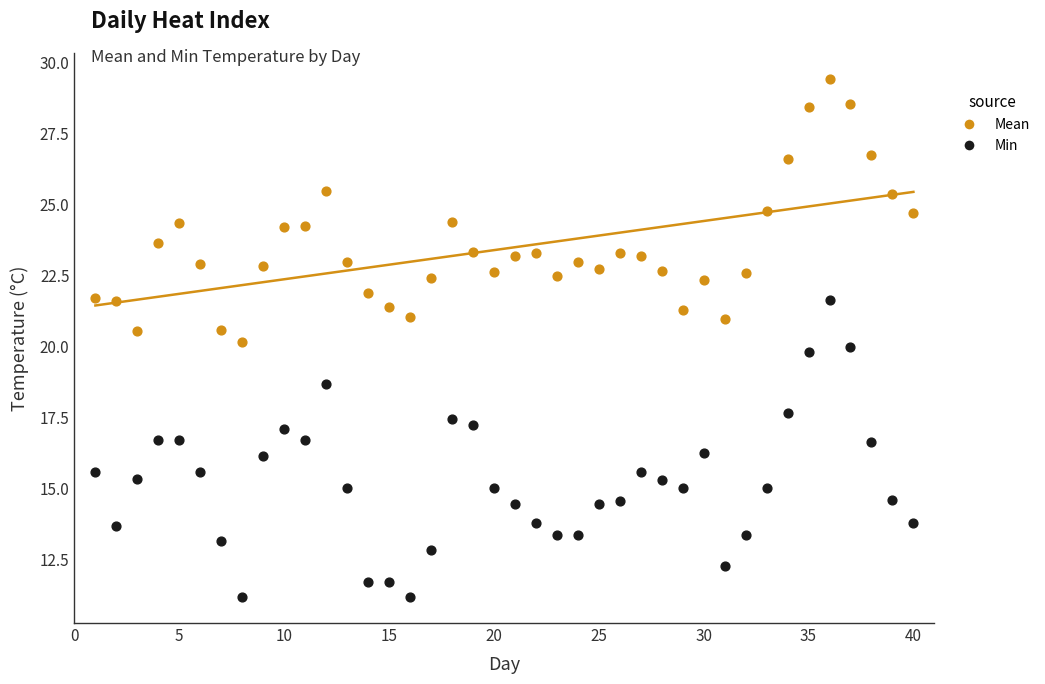

Which series has the widest spread of Y values?

Min